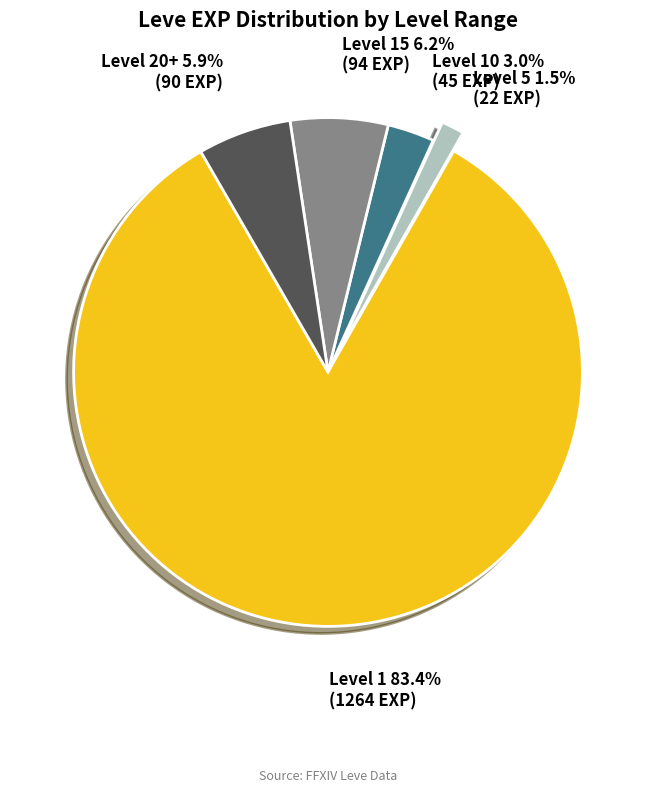

Which slice is the smallest?

Level 5